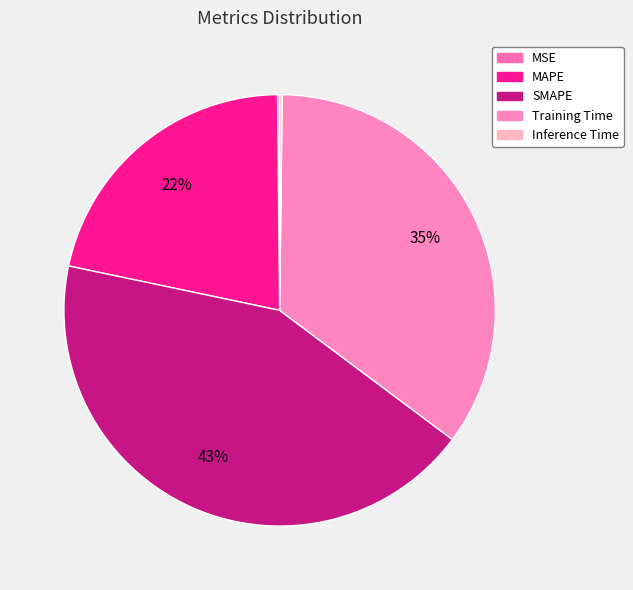

The SMAPE slice represents 43% of the pie. True or false?

True